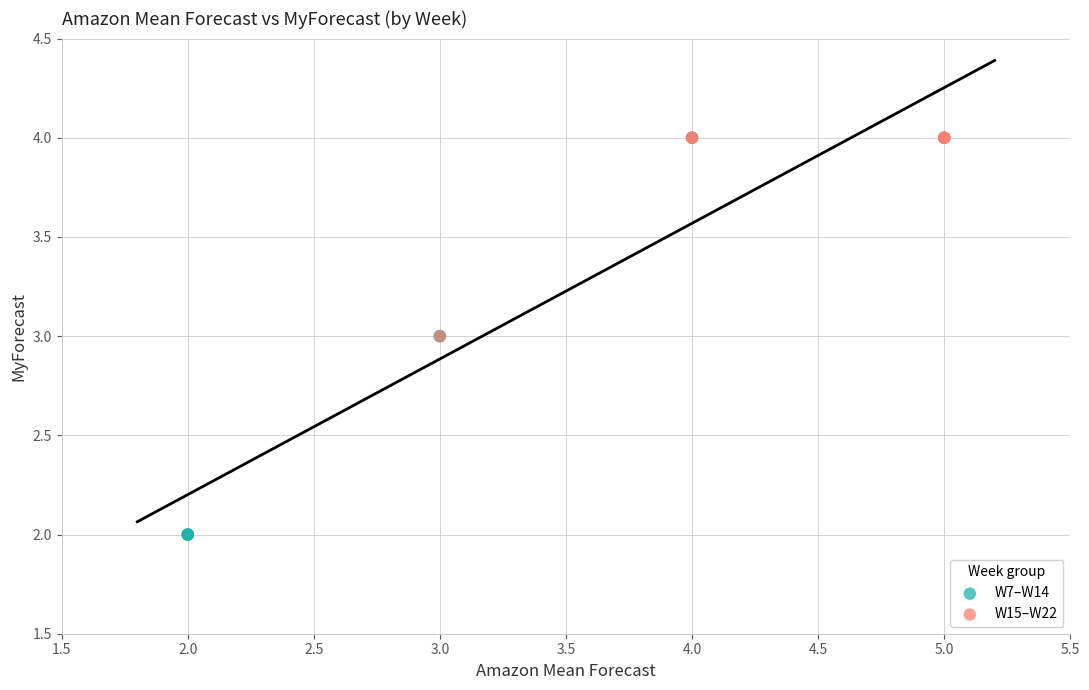

Which series has the largest Y range (max minus min)?

W7–W14